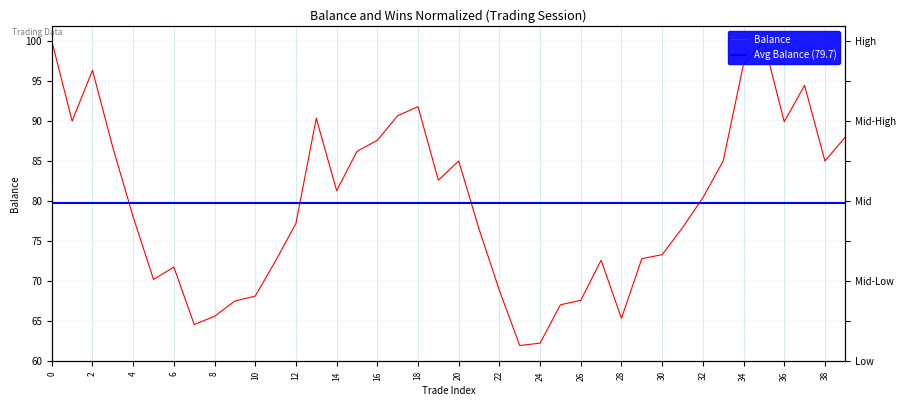

Reading left to right, list all the values displayed in this chart.

Balance: 100.0	90.0	96.3	86.7	78.0	70.2	71.8	64.6	65.6	67.5	68.1	72.5	77.2	90.4	81.3	86.2	87.6	90.7	91.8	82.6	85.0	76.5	68.9	62.0	62.3	67.1	67.6	72.6	65.4	72.8	73.3	76.7	80.4	85.0	97.1	99.9	89.9	94.5	85.0	88.0
Avg Balance (79.7): 79.7	79.7	79.7	79.7	79.7	79.7	79.7	79.7	79.7	79.7	79.7	79.7	79.7	79.7	79.7	79.7	79.7	79.7	79.7	79.7	79.7	79.7	79.7	79.7	79.7	79.7	79.7	79.7	79.7	79.7	79.7	79.7	79.7	79.7	79.7	79.7	79.7	79.7	79.7	79.7